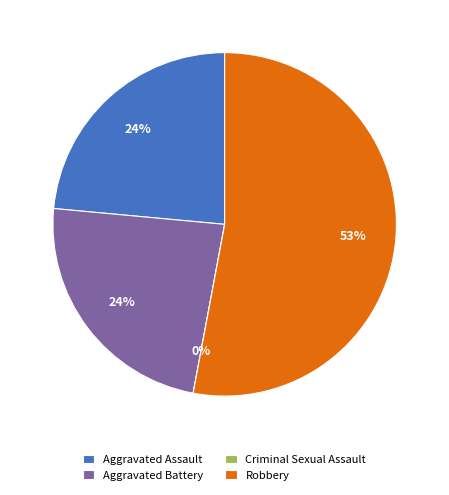

Count the number of slices in the pie.

4